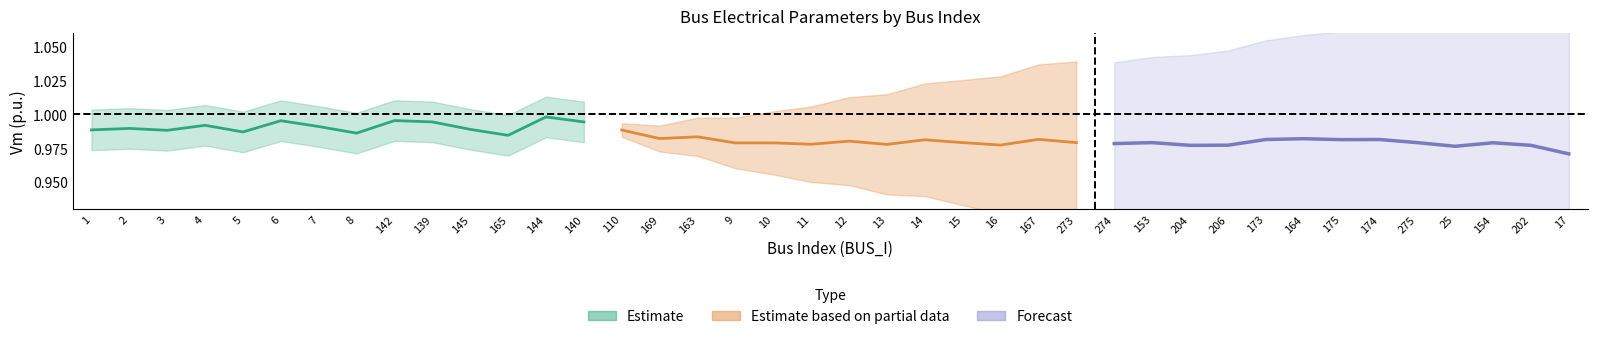

Read the Vm value at 8.

1.0